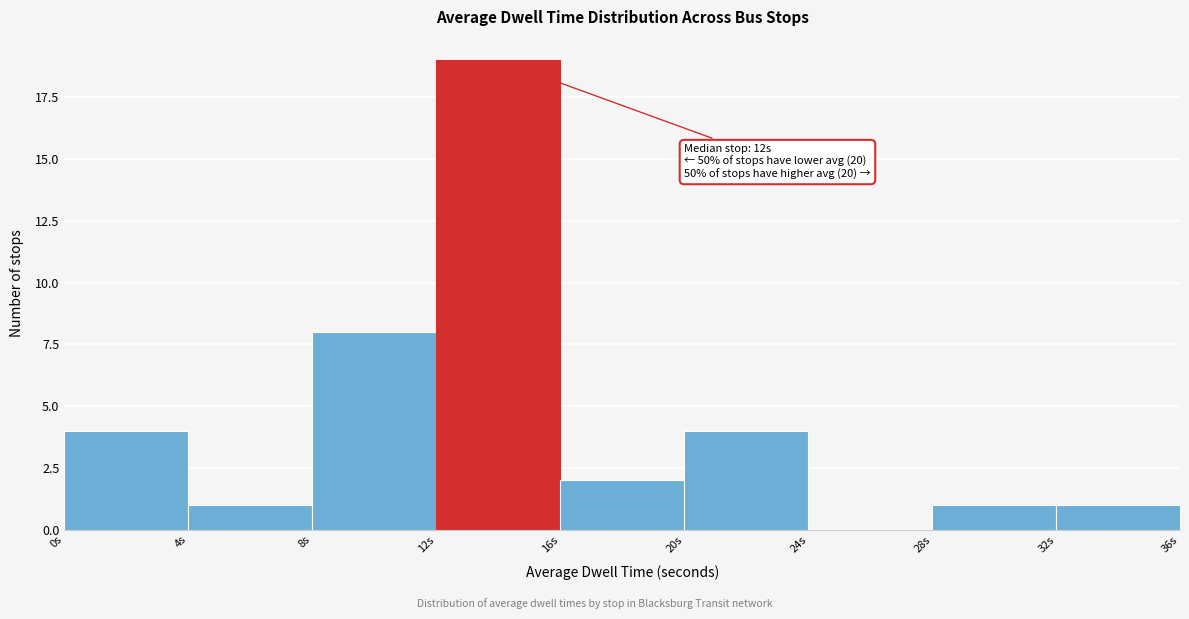

Over which range of the x-axis is the bar tallest?

12 to 16